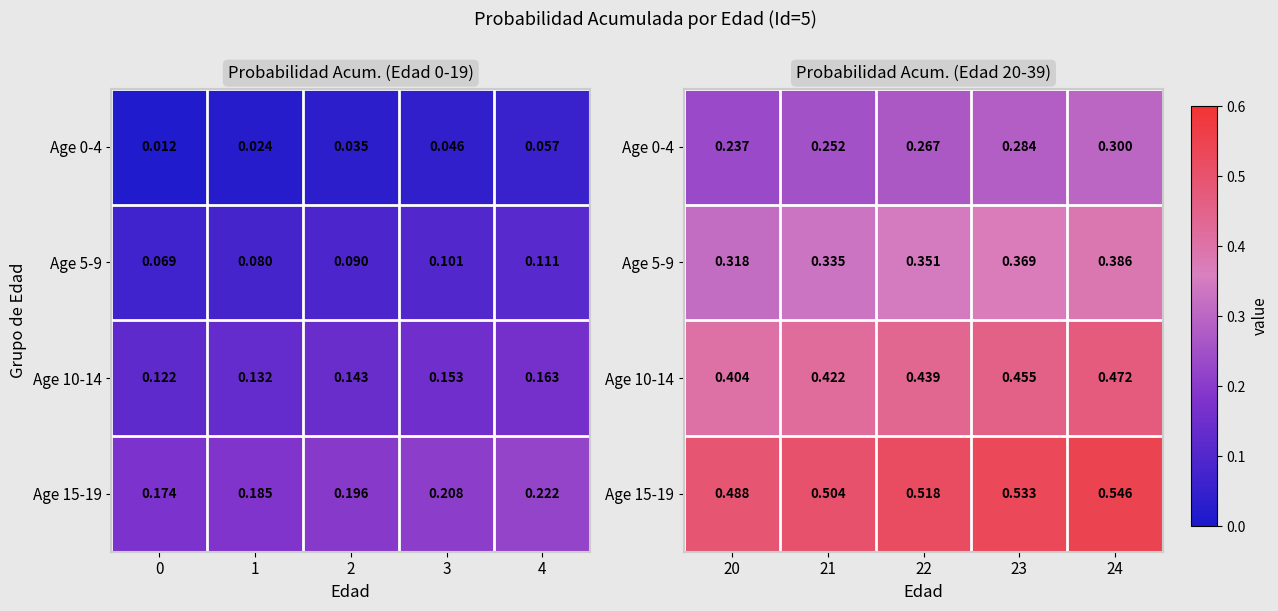

The Age 5-9 series shows 0.7 at 23. True or false?

False